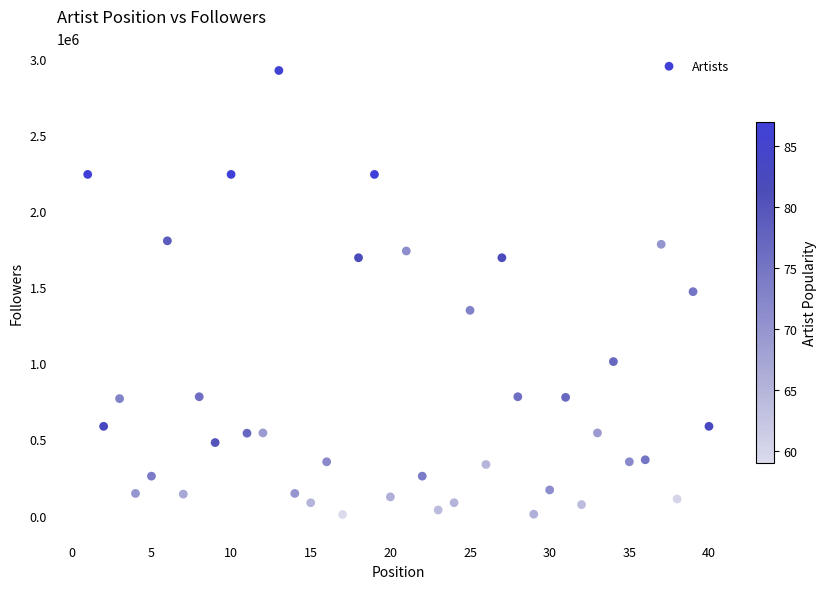

What is the range of Y values (max minus min)?

2920513